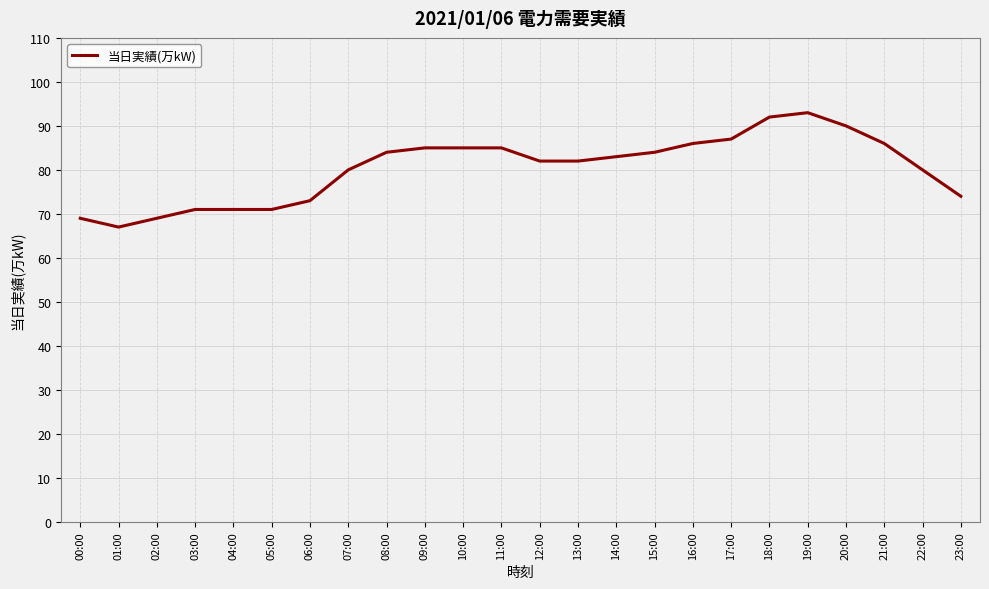

What is the difference between the values at 21:00 and 14:00?

3